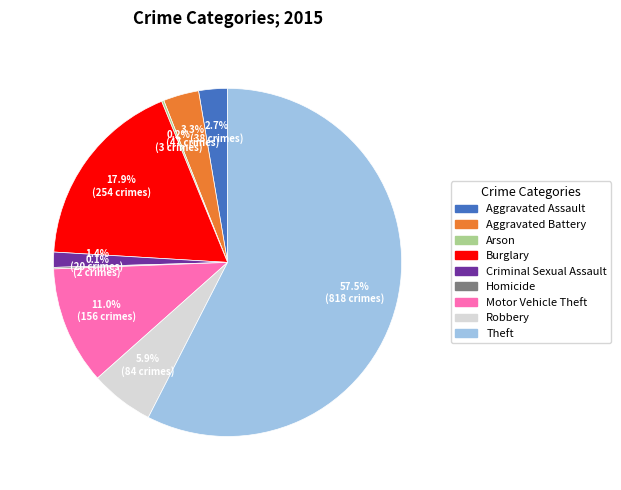

True or false: Motor Vehicle Theft accounts for 20% of the total.

False